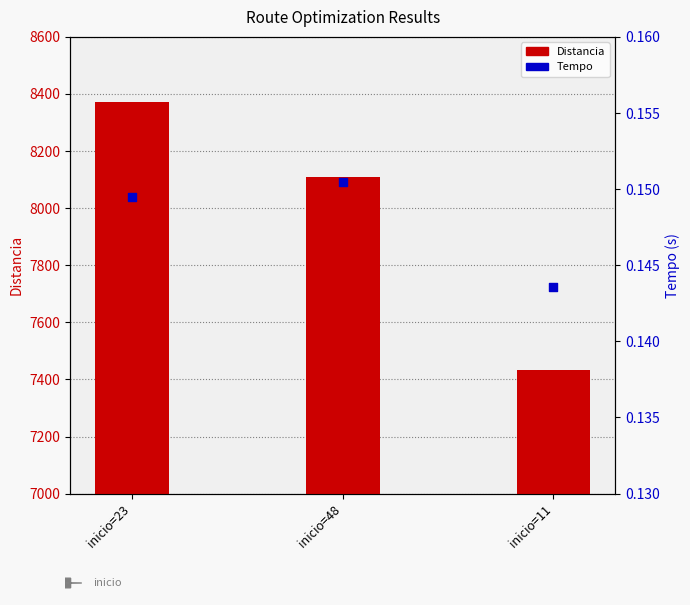

Which series has the largest total across all categories?

Distancia